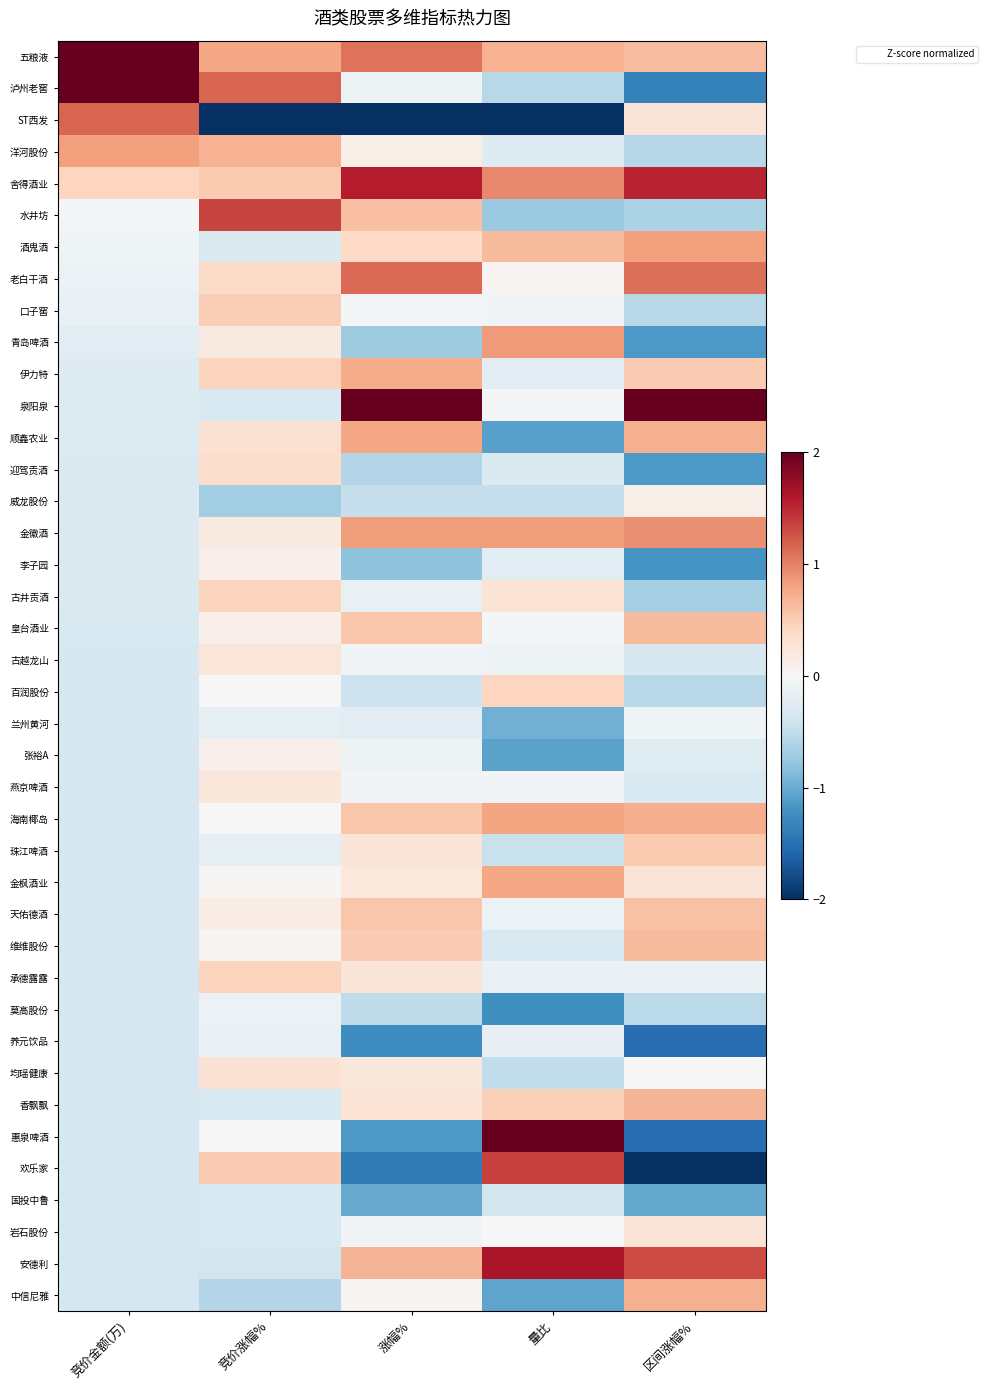

Between 量比 and 涨幅%, which is larger?

涨幅%